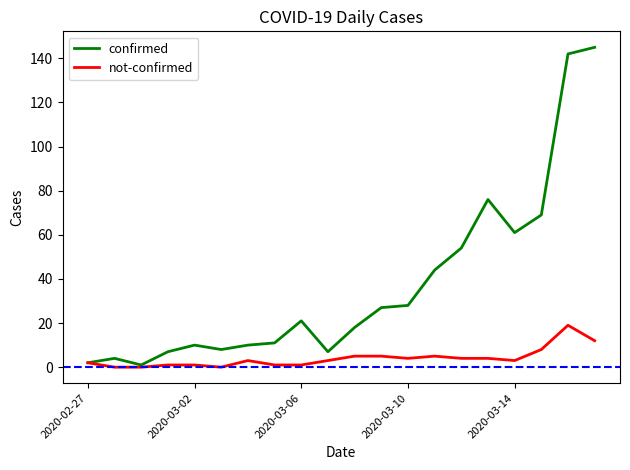

List the series in order of their overall mean, highest first.

confirmed, not-confirmed